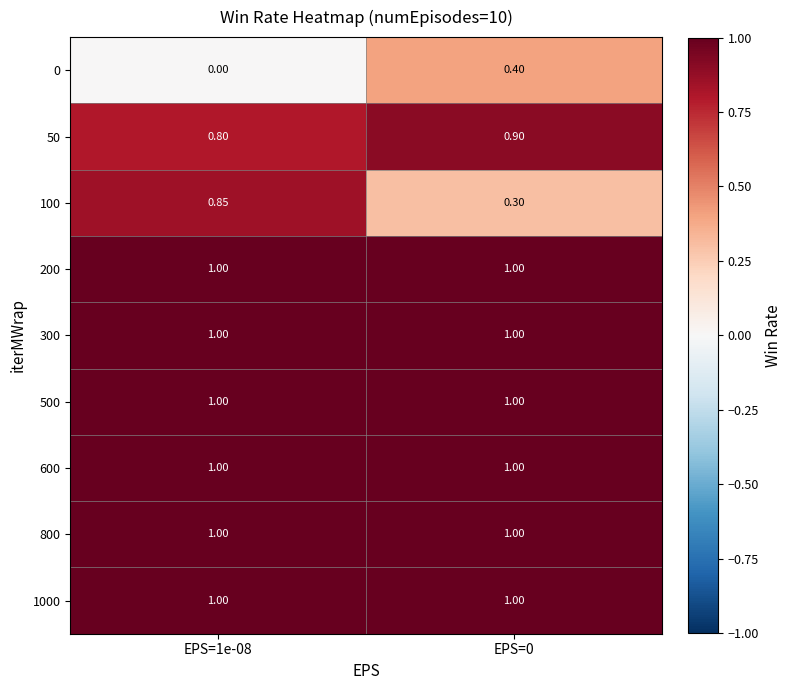

How many data points does each series have?

2